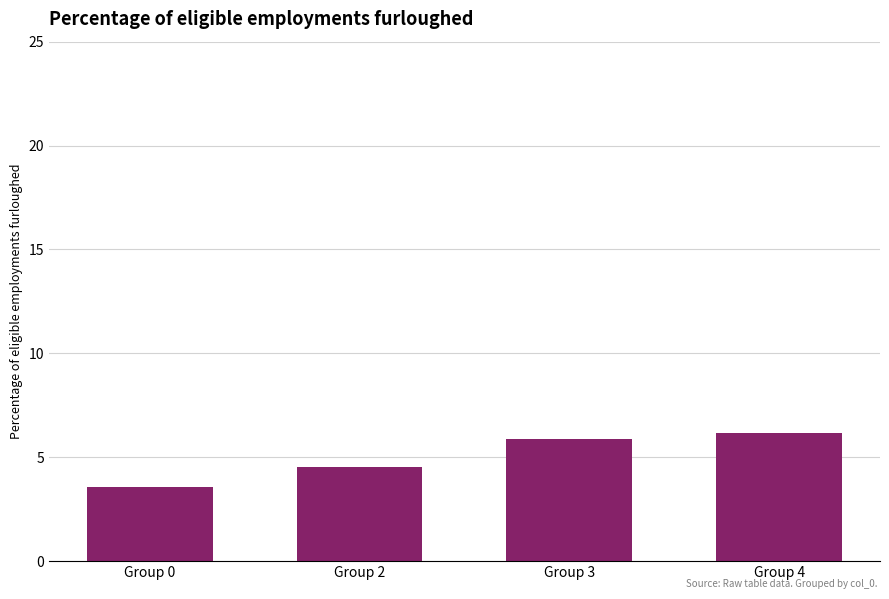

What is the change in value from Group 0 to Group 2?

+0.9